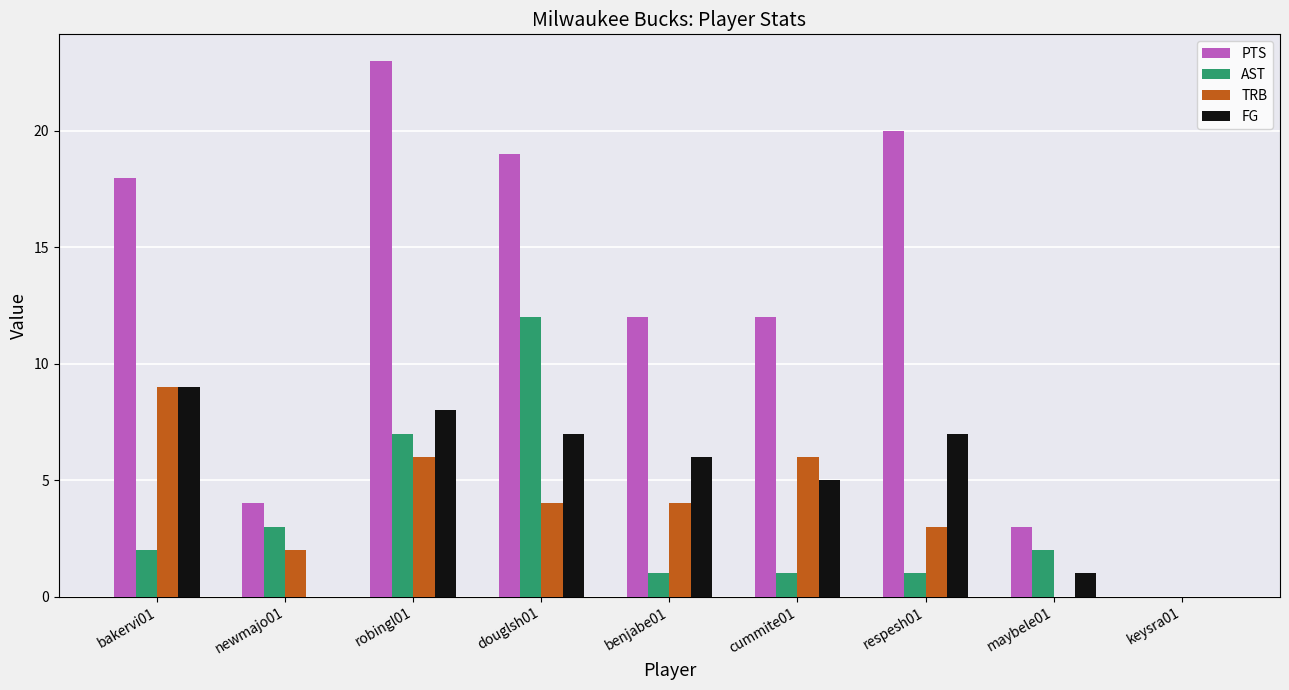

Reading left to right, transcribe all the data shown in this chart.

PTS: bakervi01=18	newmajo01=4	robingl01=23	douglsh01=19	benjabe01=12	cummite01=12	respesh01=20	maybele01=3	keysra01=0
AST: bakervi01=2	newmajo01=3	robingl01=7	douglsh01=12	benjabe01=1	cummite01=1	respesh01=1	maybele01=2	keysra01=0
TRB: bakervi01=9	newmajo01=2	robingl01=6	douglsh01=4	benjabe01=4	cummite01=6	respesh01=3	maybele01=0	keysra01=0
FG: bakervi01=9	newmajo01=0	robingl01=8	douglsh01=7	benjabe01=6	cummite01=5	respesh01=7	maybele01=1	keysra01=0